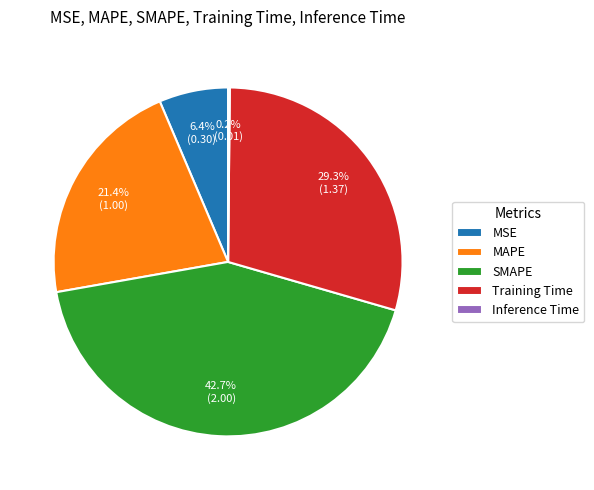

Which category has the biggest portion of the pie?

SMAPE